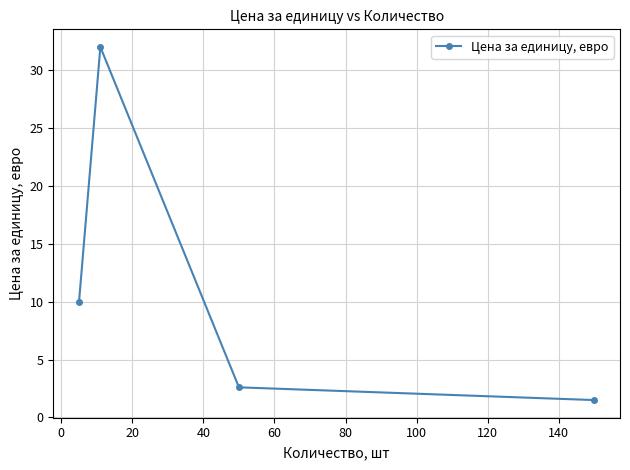

What is the greatest value displayed?

32.0